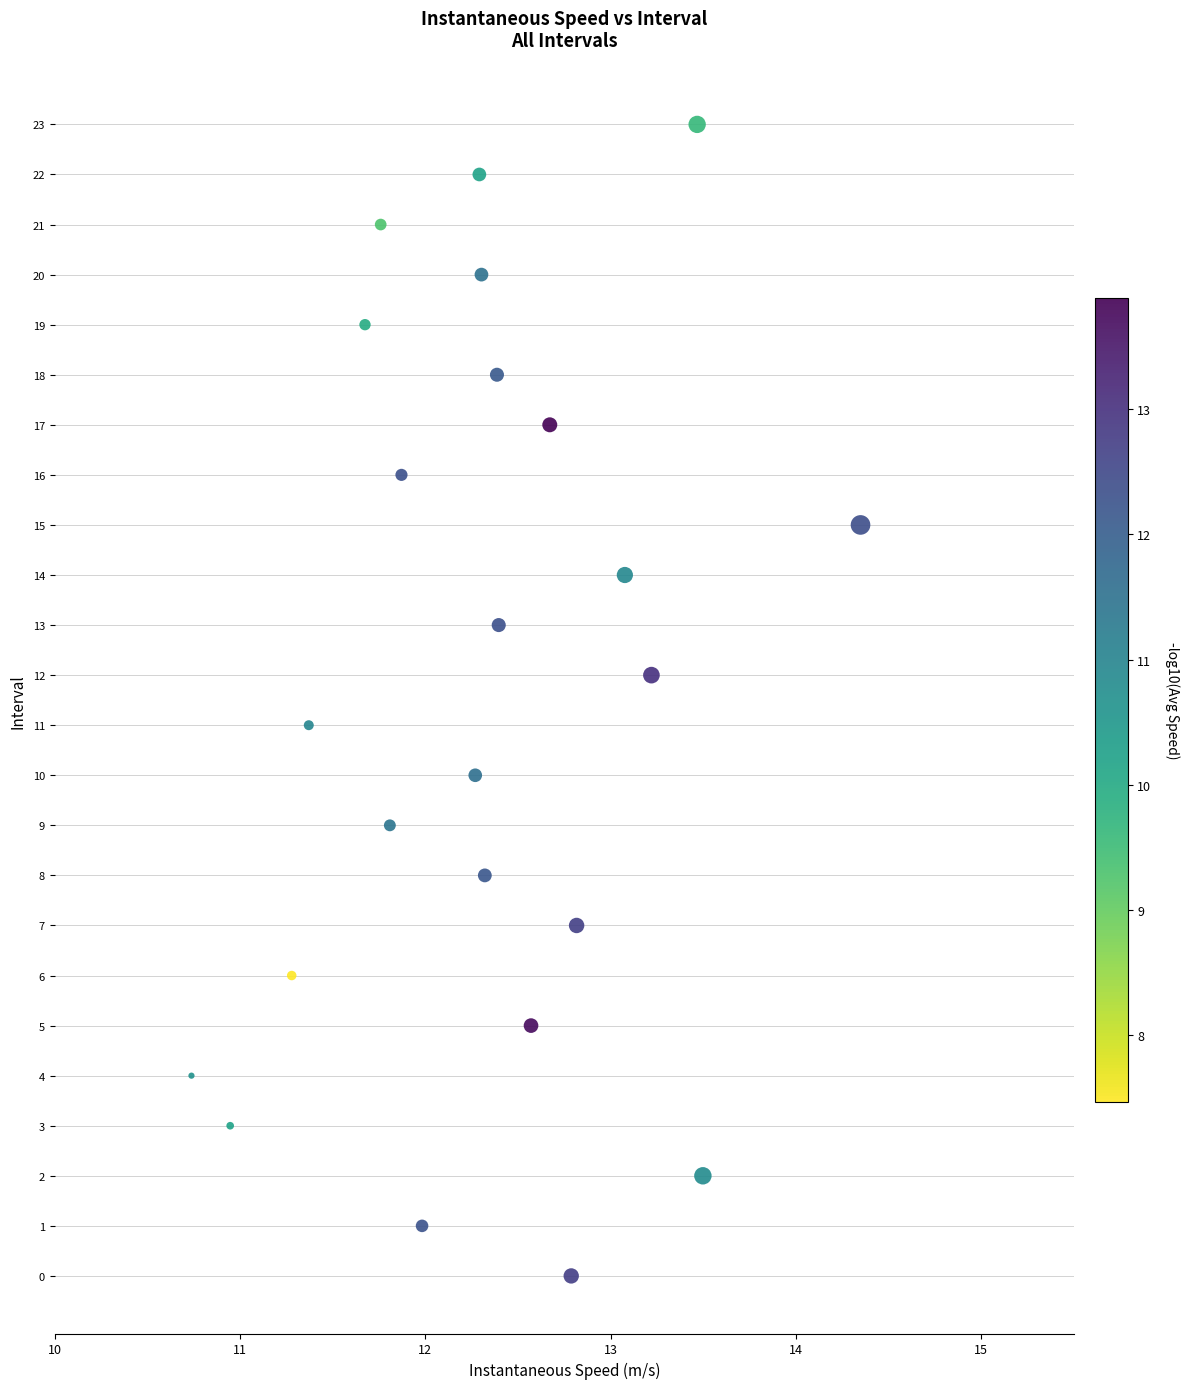

What is the range of Y values (max minus min)?

23